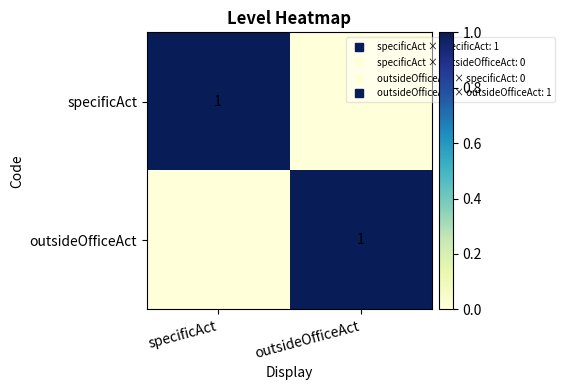

Count the specificAct values in the range 0 to 1.

2